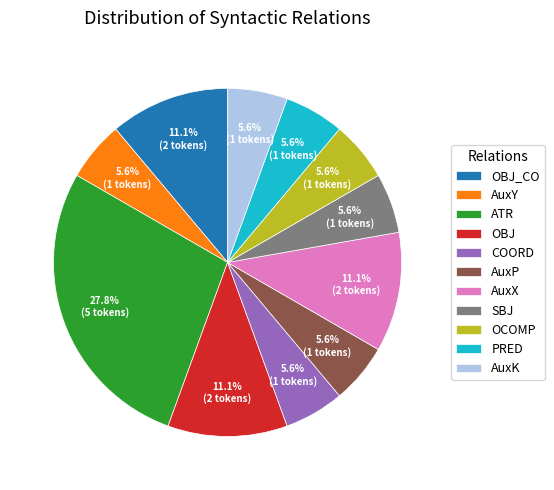

What percentage is the AuxX slice, to the nearest percent?

11%